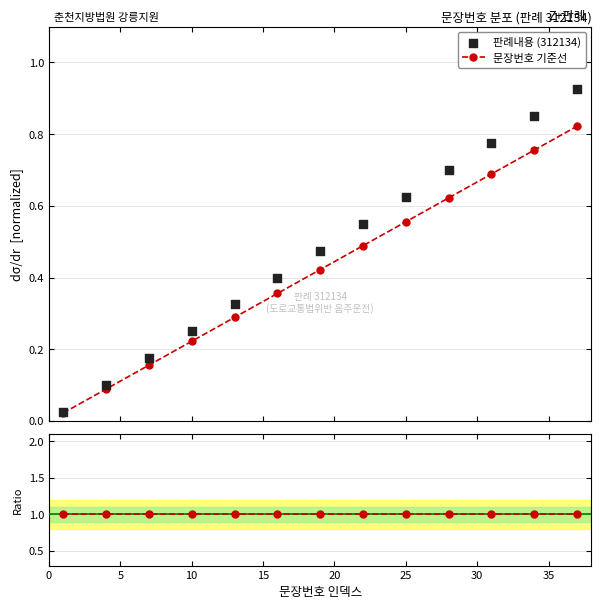

Which series reaches the maximum Y coordinate?

비율